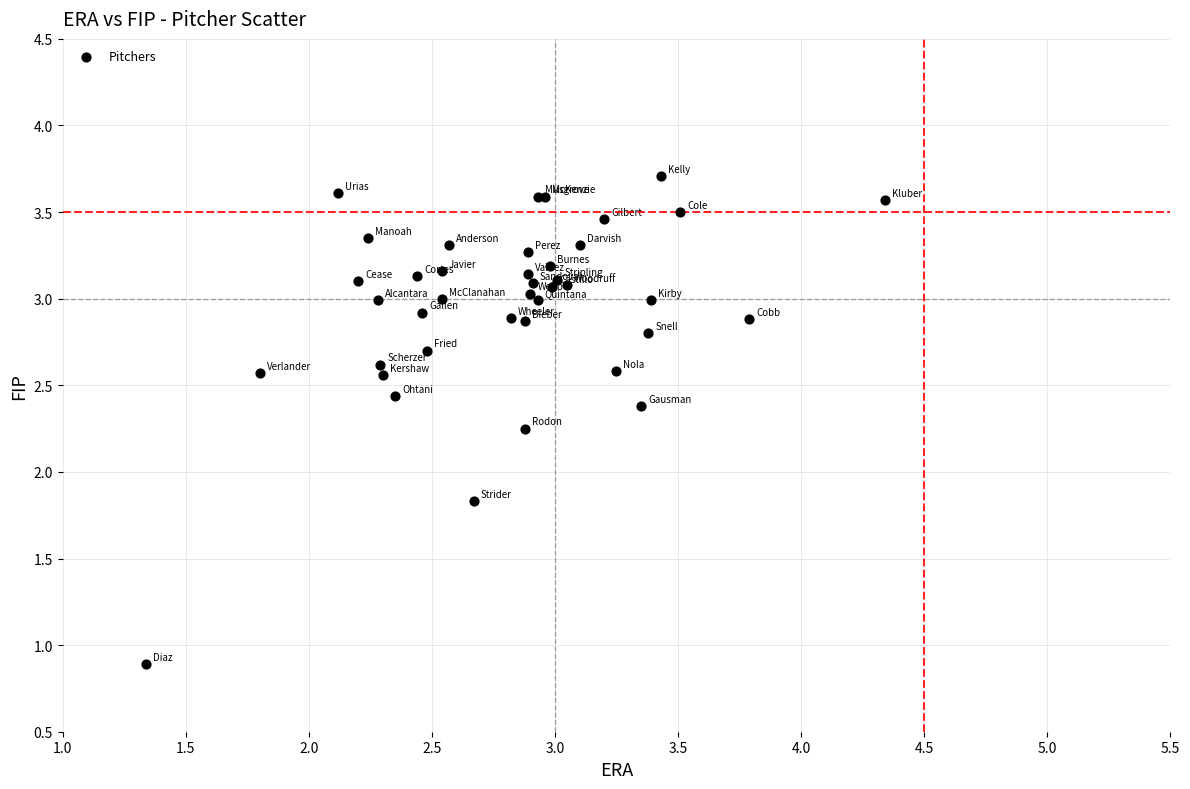

What Y value in the scatter plot is closest to 2?

1.8